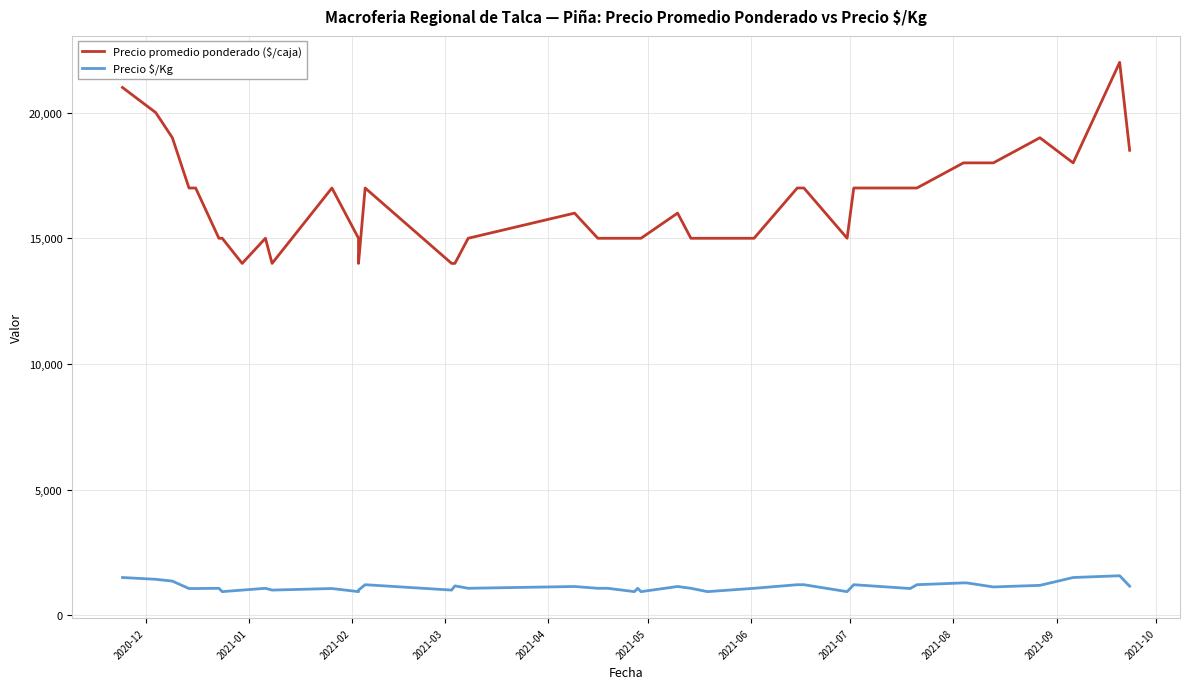

List the series in order of their peak value, highest first.

Precio promedio ponderado ($/caja), Precio $/Kg